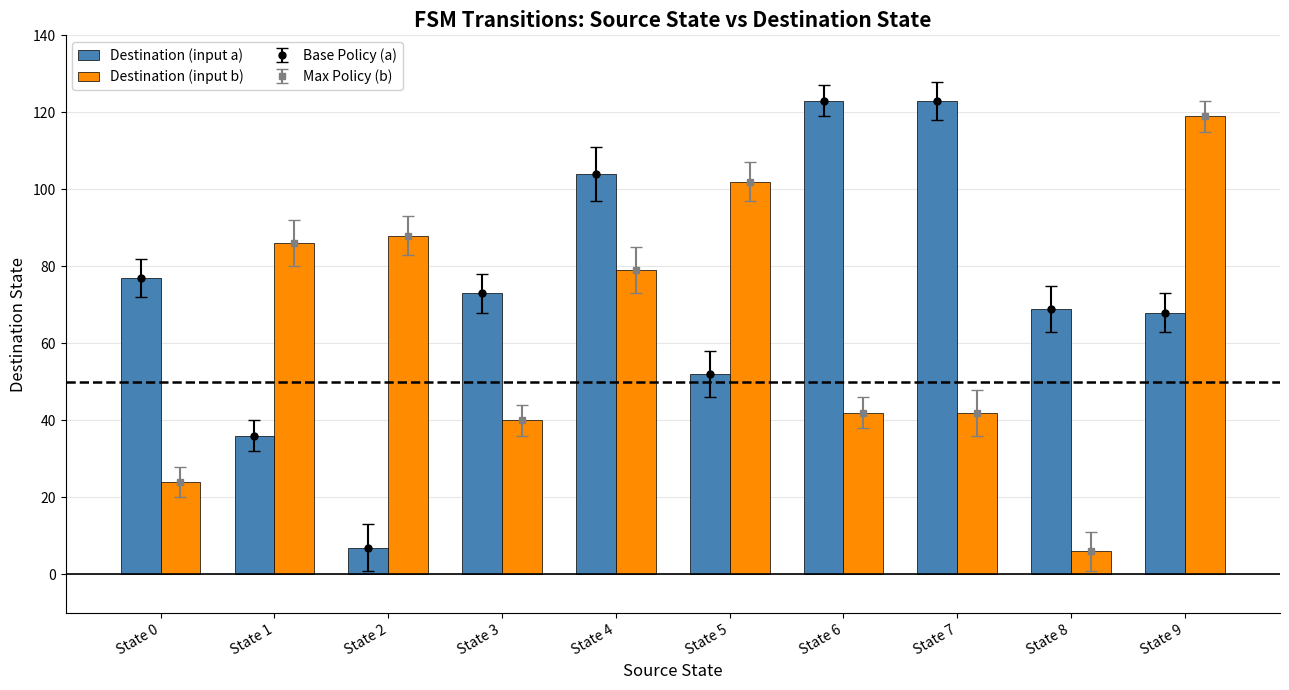

What is the sum of the Destination (input b) values at State 9 and State 6?

161